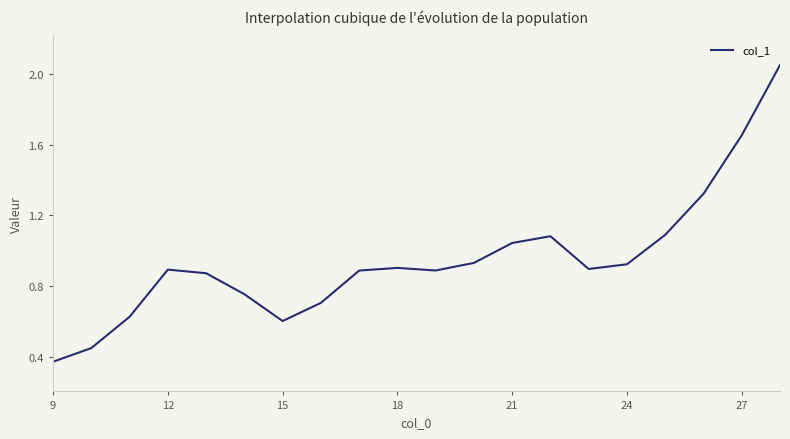

Which has a higher value, 18 or 27?

27